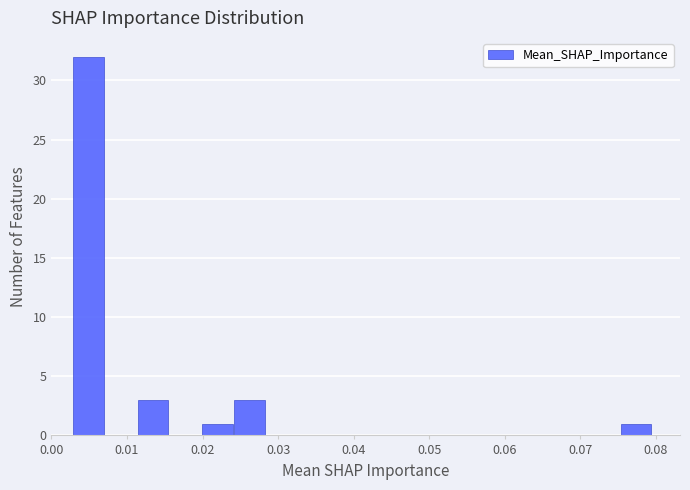

Which range on the x-axis has the tallest bar?

0.003 to 0.007